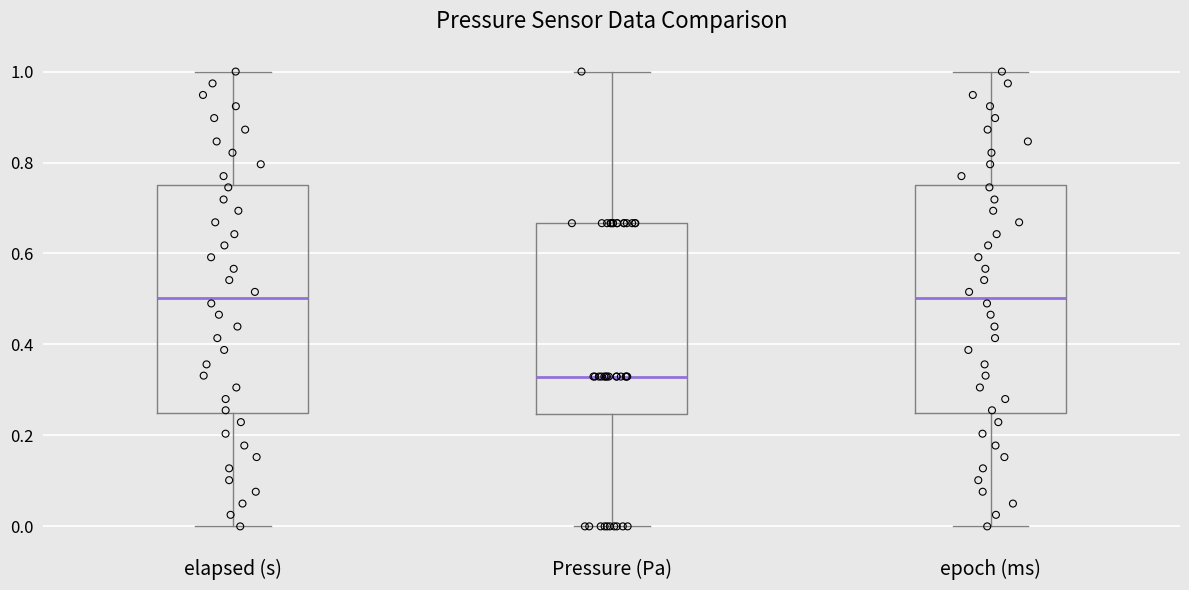

Reading left to right, read every box against the y-axis: the position of its median line, the range the box covers, and the ends of its whiskers. The values are not printed on the chart, so give them approximately, as read against the axis.

elapsed (s): median 0.50, box 0.24 to 0.76, whiskers 0.00 to 1.00
Pressure (Pa): median 0.32, box 0.24 to 0.66, whiskers 0.00 to 1.00
epoch (ms): median 0.50, box 0.24 to 0.76, whiskers 0.00 to 1.00